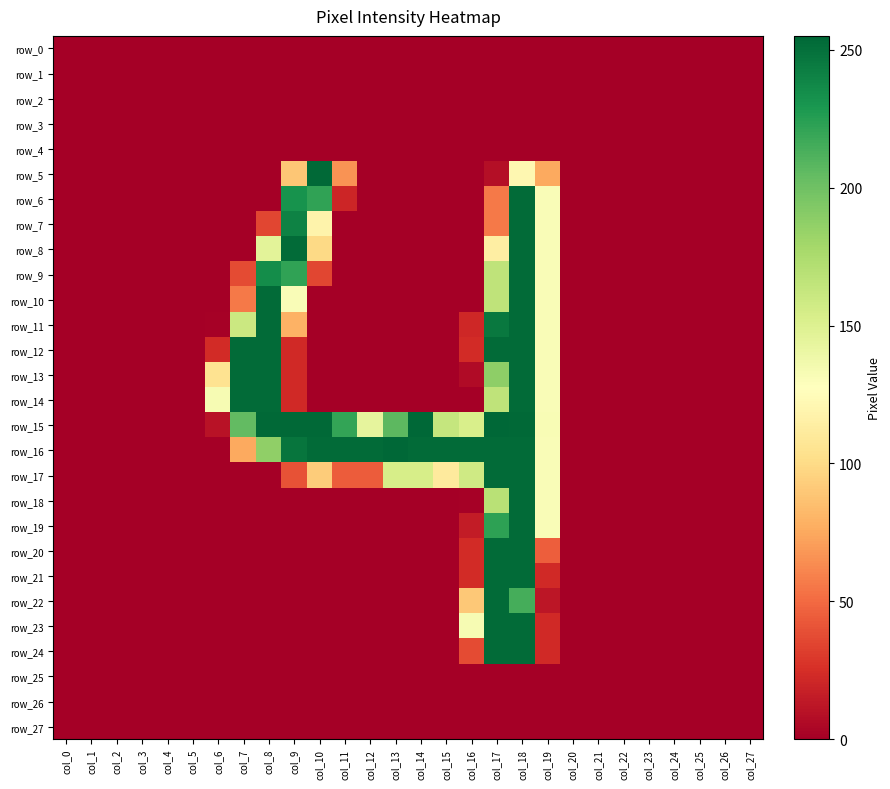

Which series has the widest spread of values?

row_15